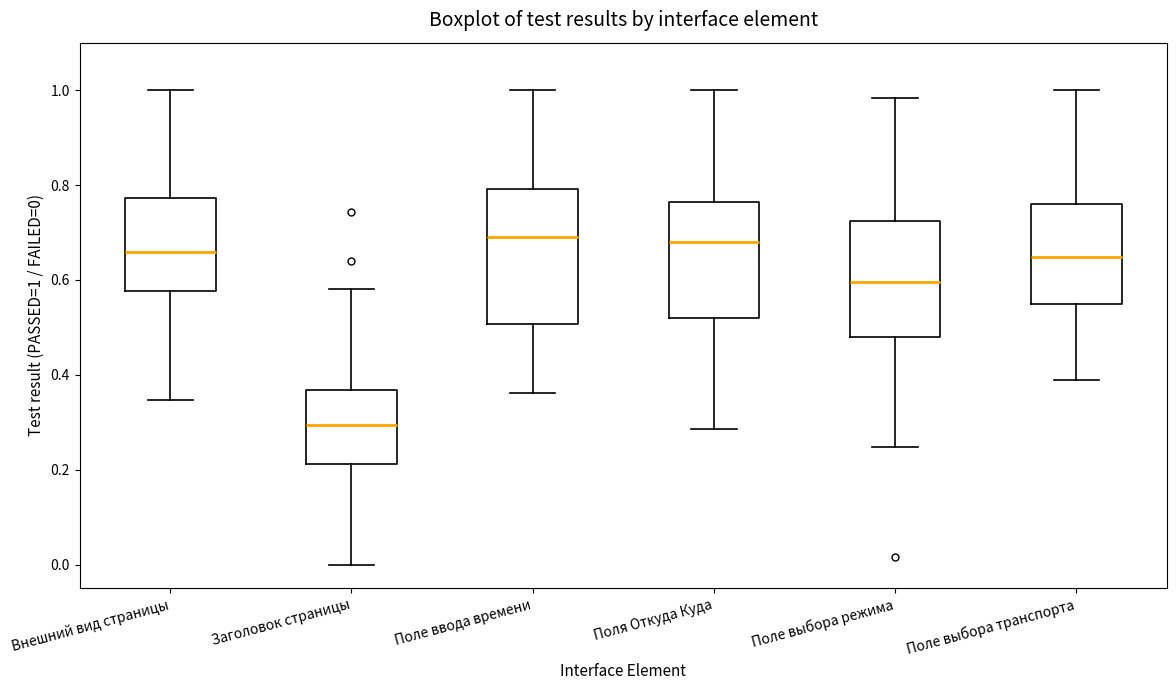

Where does the upper whisker of the box for Внешний вид страницы end on the y-axis? The values are not printed on the chart, so give them approximately, as read against the axis.

1.00